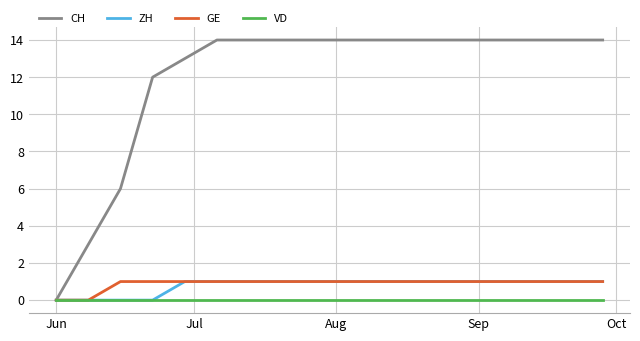

Is this an area chart (filled region under the line)?

No